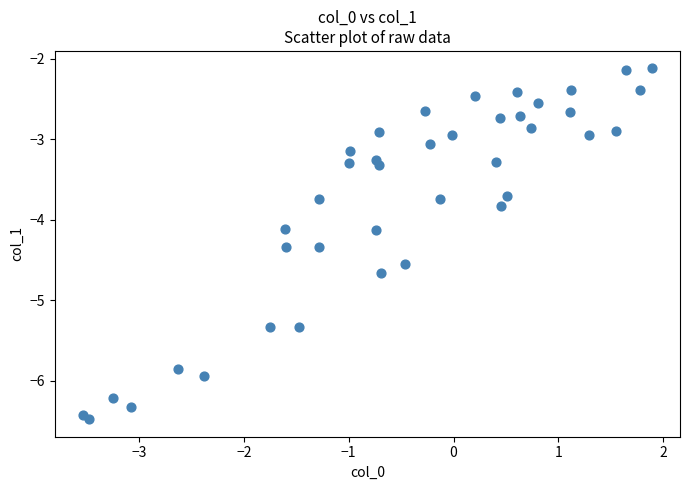

What is the range of Y values (max minus min)?

4.4